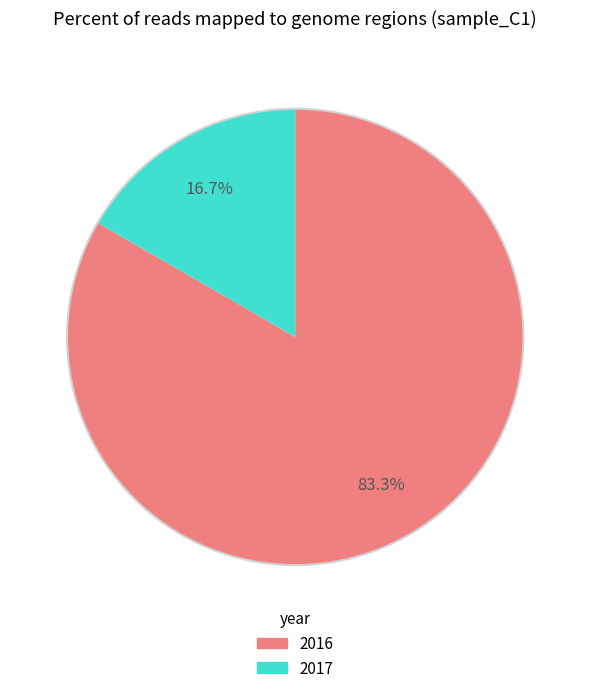

Which slice is the smallest?

2017